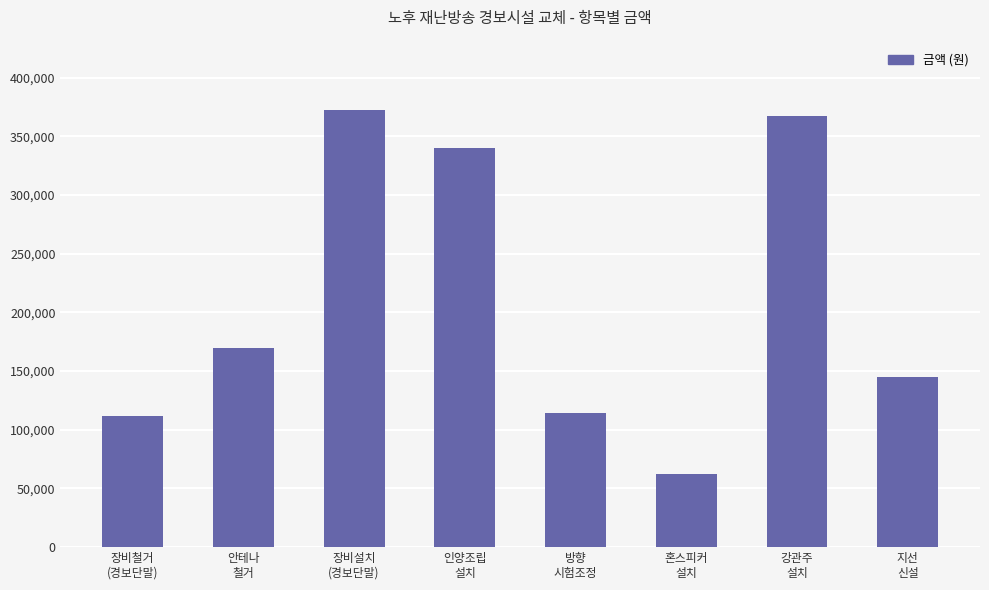

What is the label of the 1st bar from the right?

지선
신설